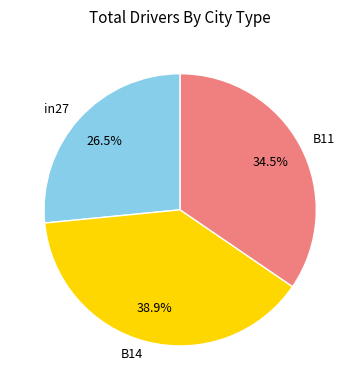

What percentage is NOT represented by B14?

61.1%